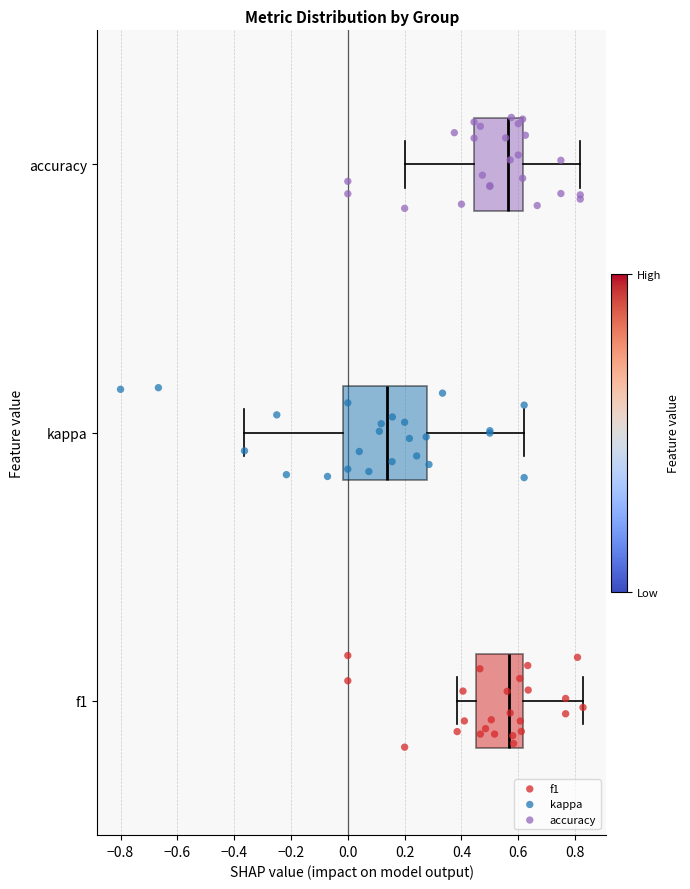

Where is the right edge of the box for f1 on the x-axis? The values are not printed on the chart, so give them approximately, as read against the axis.

0.62